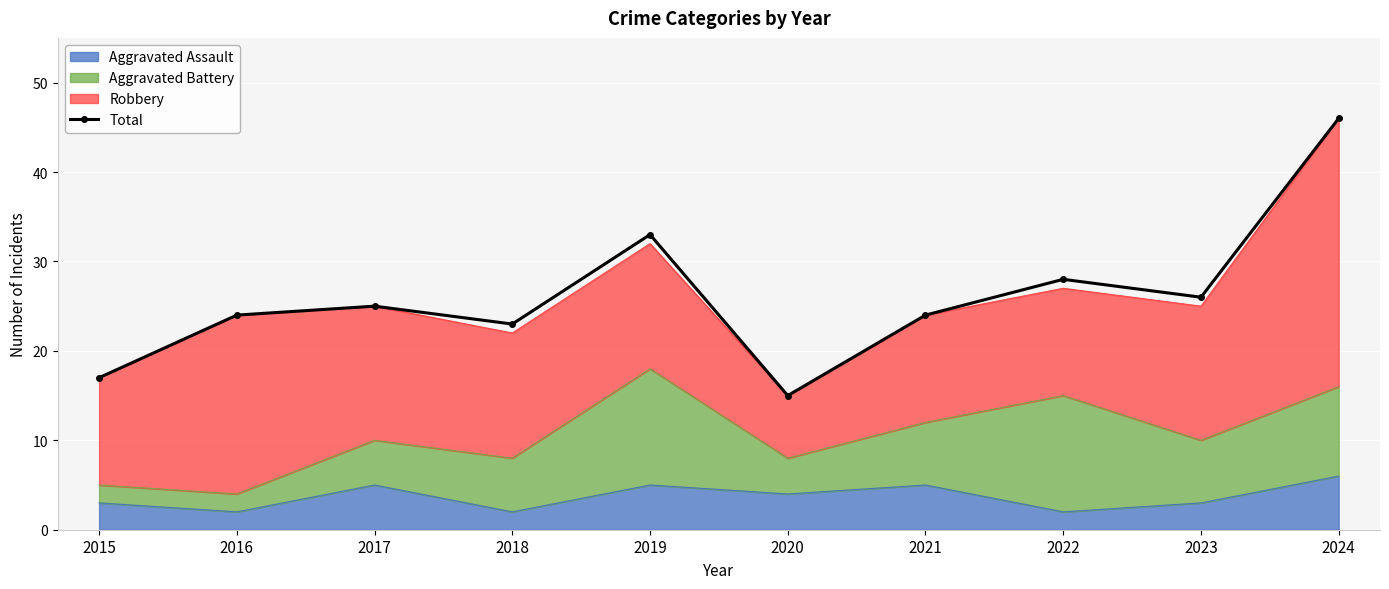

List the labels in order of value, smallest first.

2020, 2015, 2018, 2016, 2021, 2017, 2023, 2022, 2019, 2024